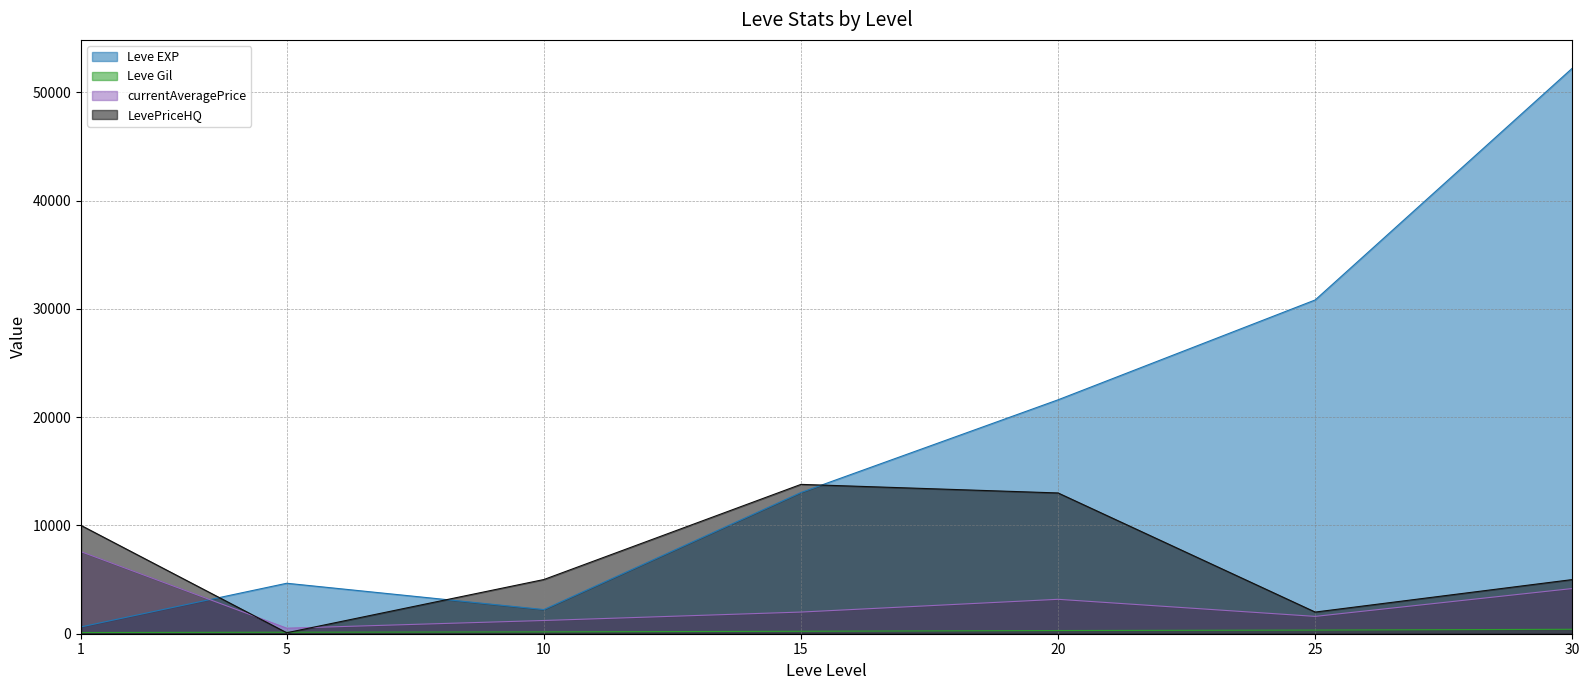

At which label does currentAveragePrice reach its peak?

1